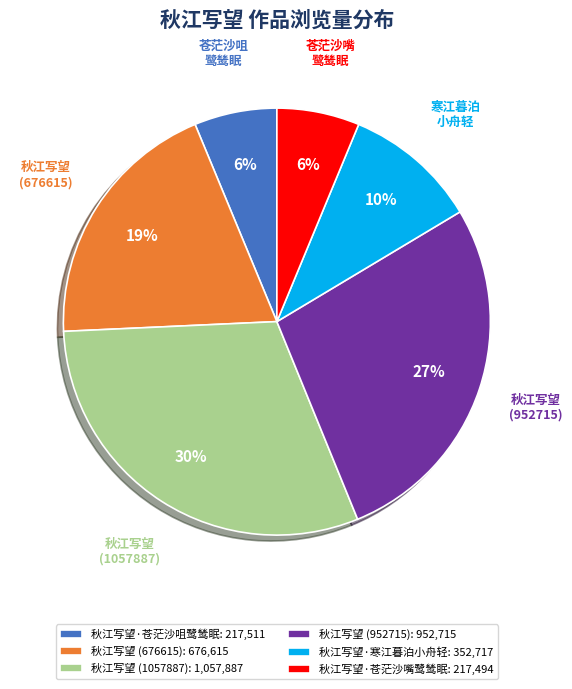

The 秋江写望 (952715) slice represents 27% of the pie. True or false?

True